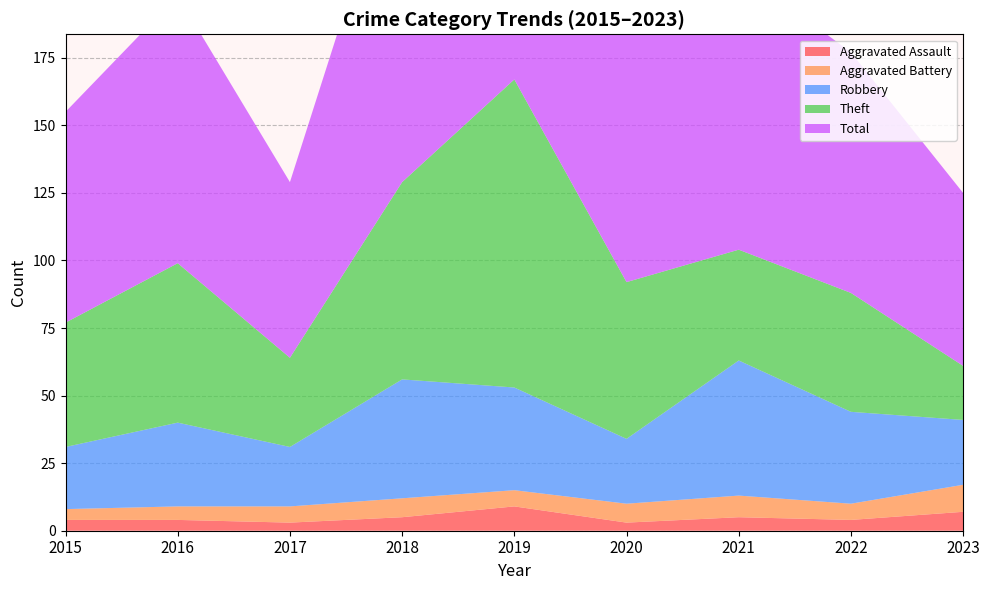

Reading left to right, what are all the values shown in this chart?

Aggravated Assault: 4	4	3	5	9	3	5	4	7
Aggravated Battery: 4	5	6	7	6	7	8	6	10
Robbery: 23	31	22	44	38	24	50	34	24
Theft: 46	59	33	73	114	58	41	44	20
Total: 78	99	65	130	167	92	104	89	64